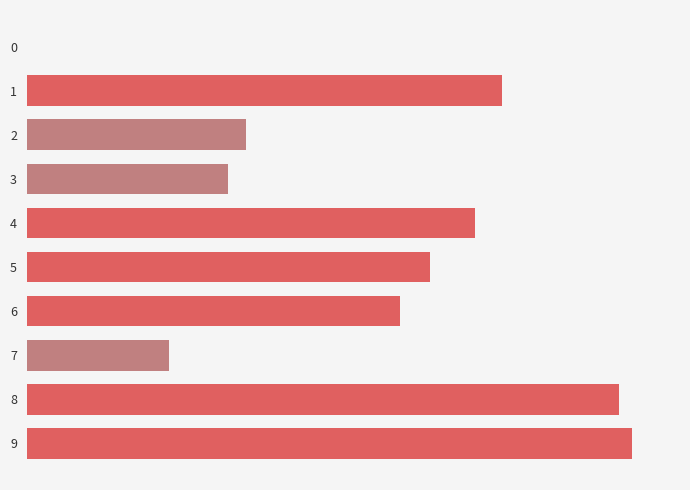

List the labels in order of value, largest first.

9, 8, 1, 4, 5, 6, 2, 3, 7, 0